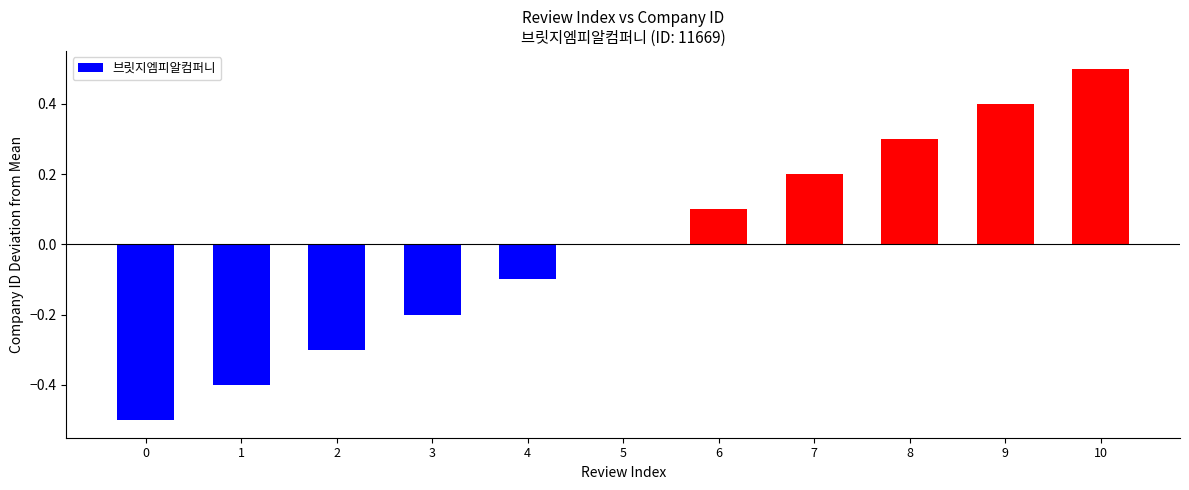

Read the value at 6.

0.1